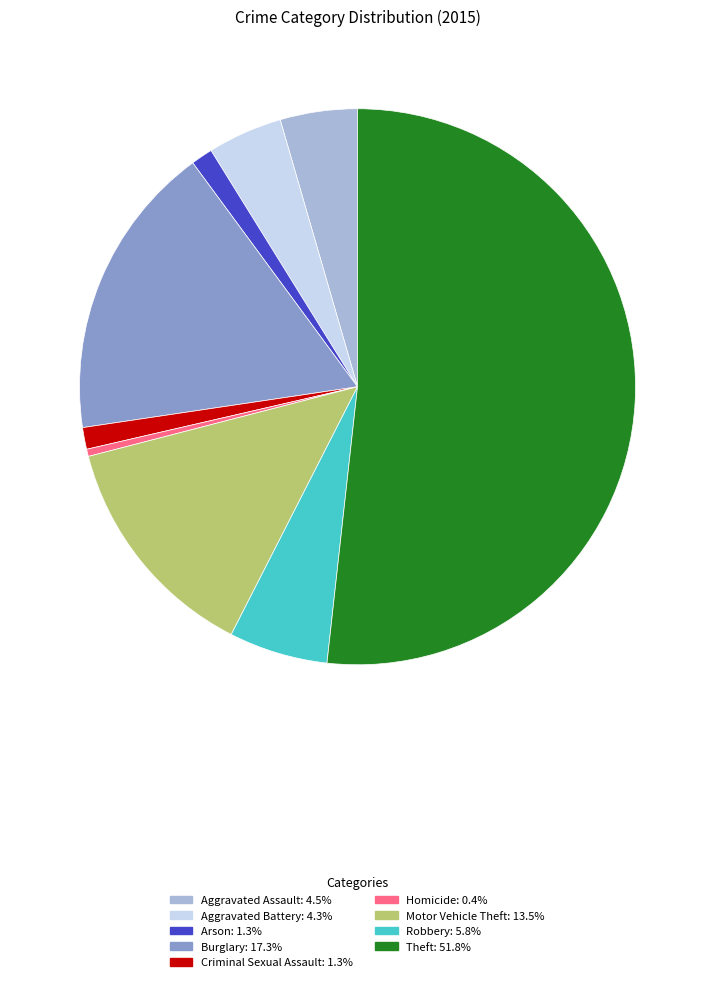

Is there any slice that represents more than half of the pie?

Yes